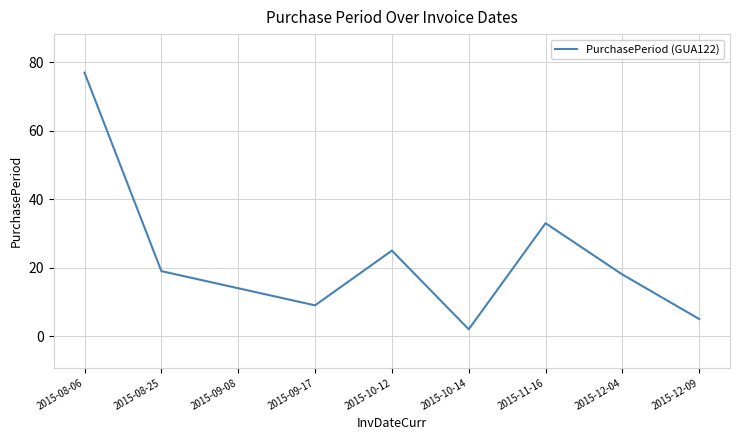

What is the average value?

22